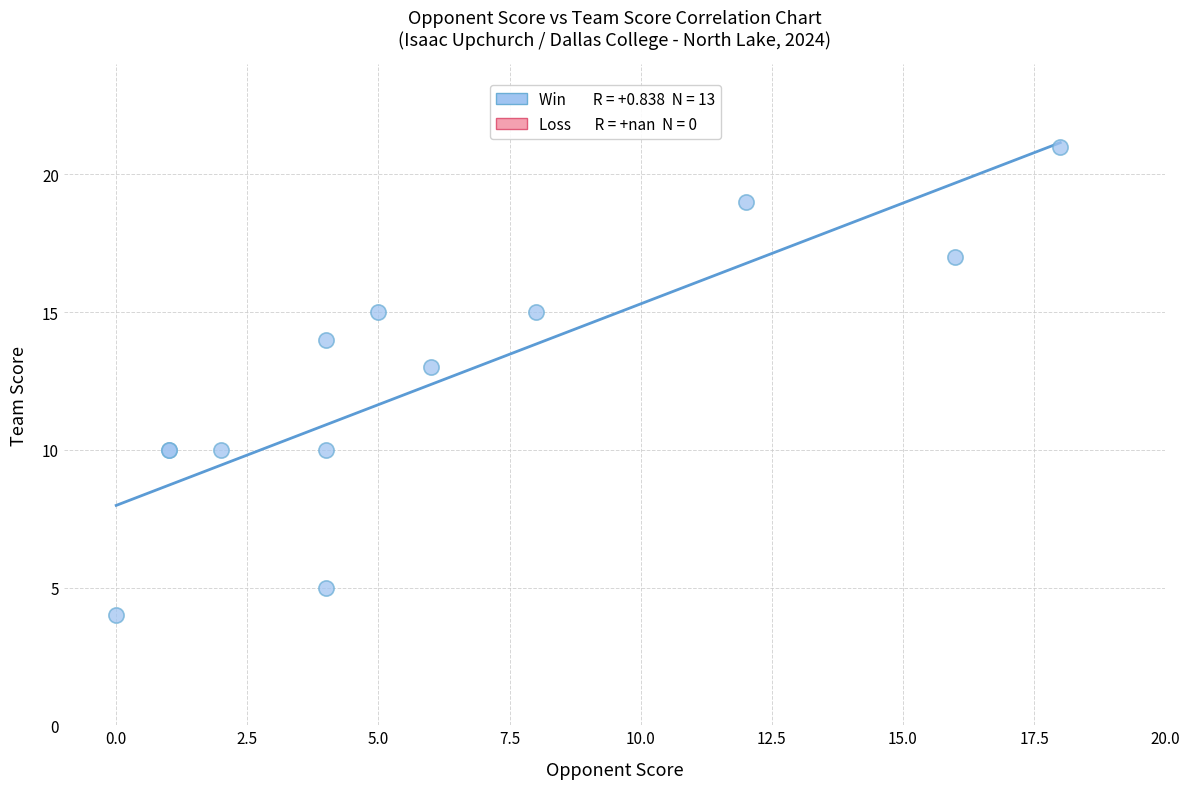

What Y value in the scatter plot is closest to 12?

13